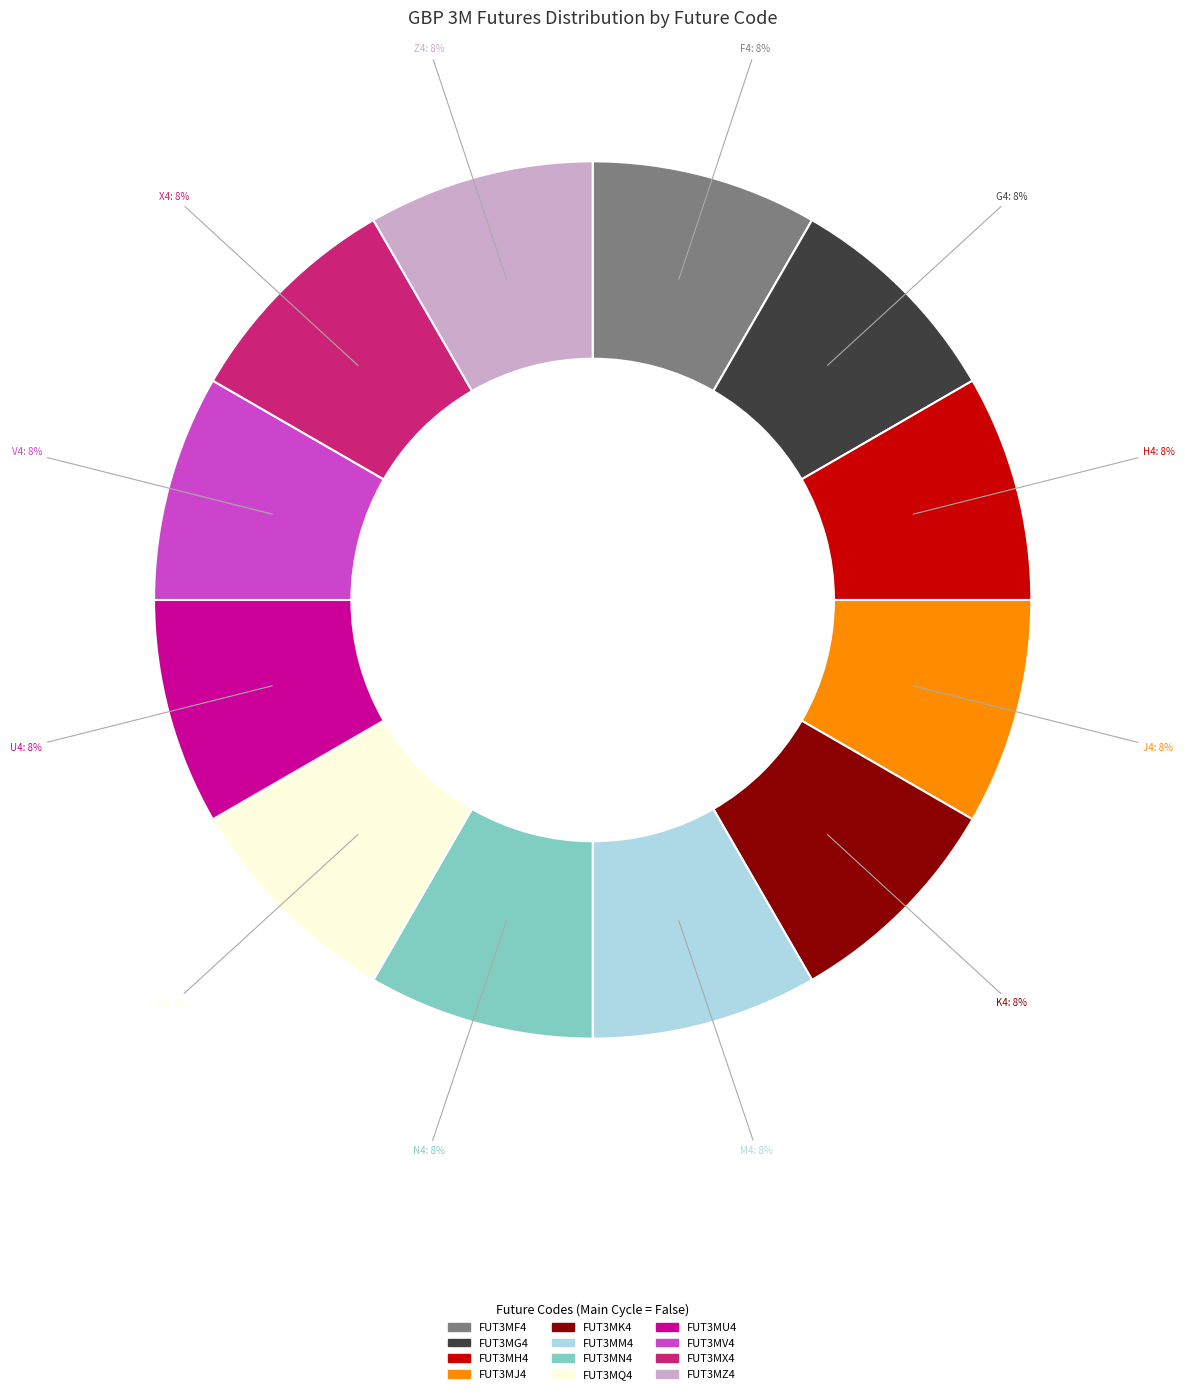

Does any single category account for the majority?

No